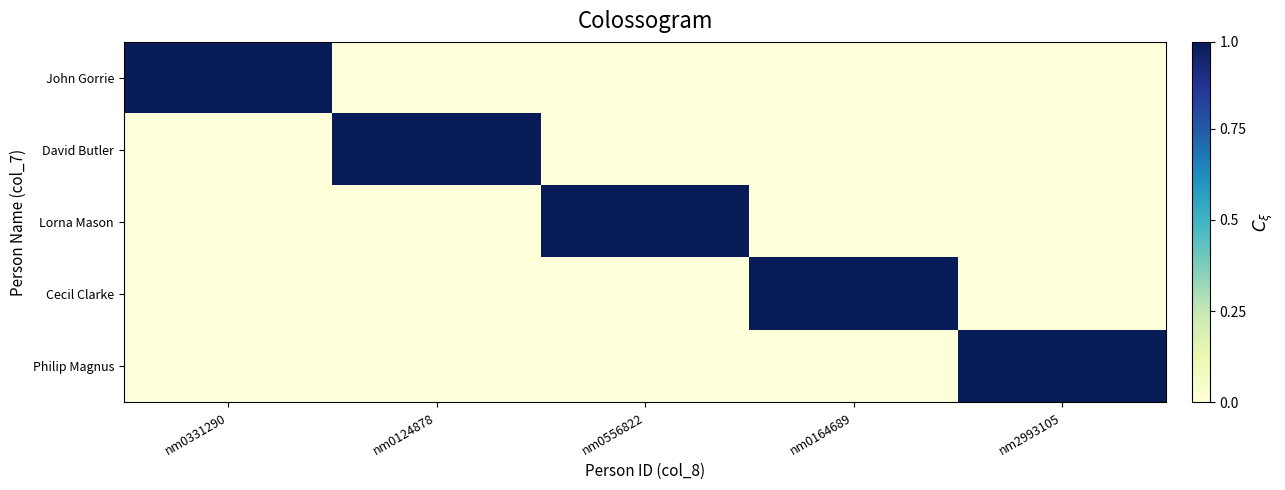

Count the number of data series in this chart.

5